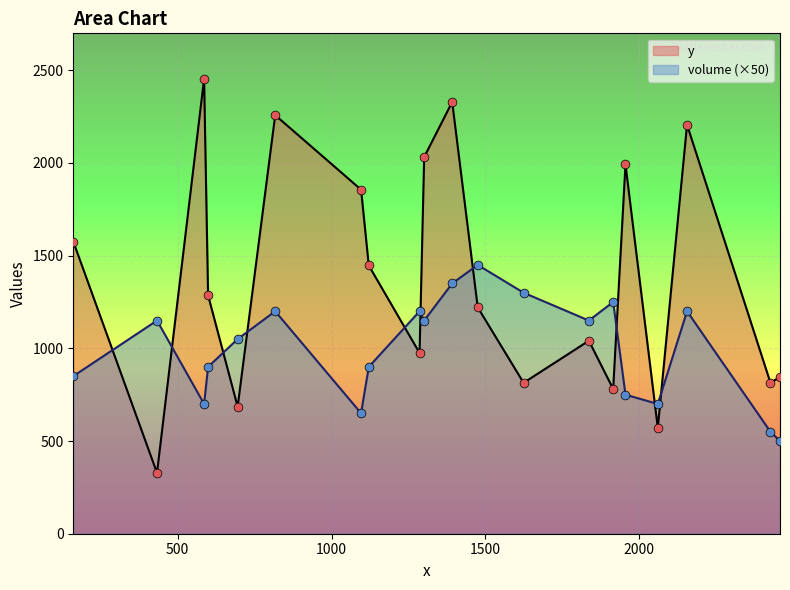

What are all the series names shown in the legend?

y, volume (×50)